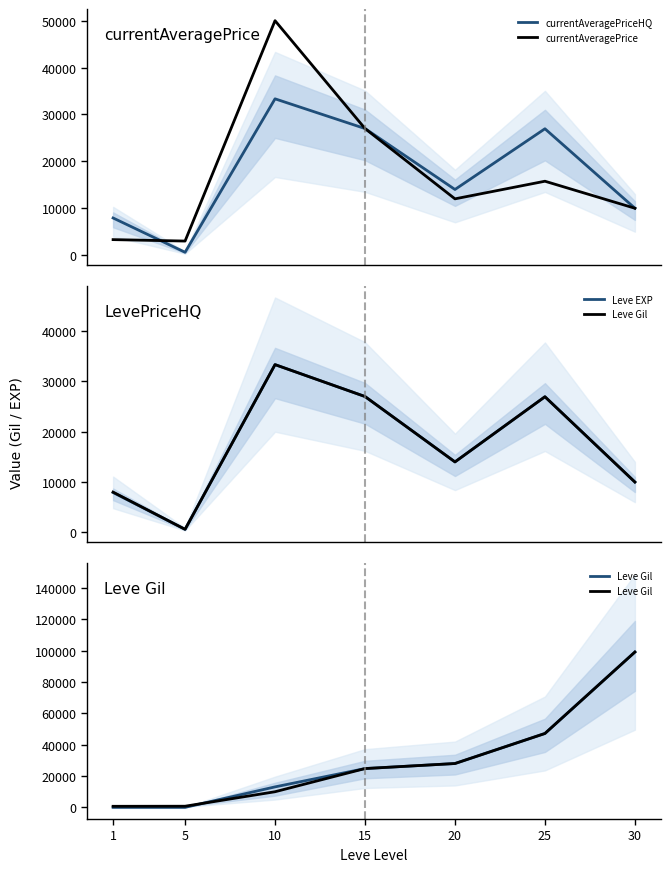

At which label is currentAveragePriceHQ closest to 16969?

20